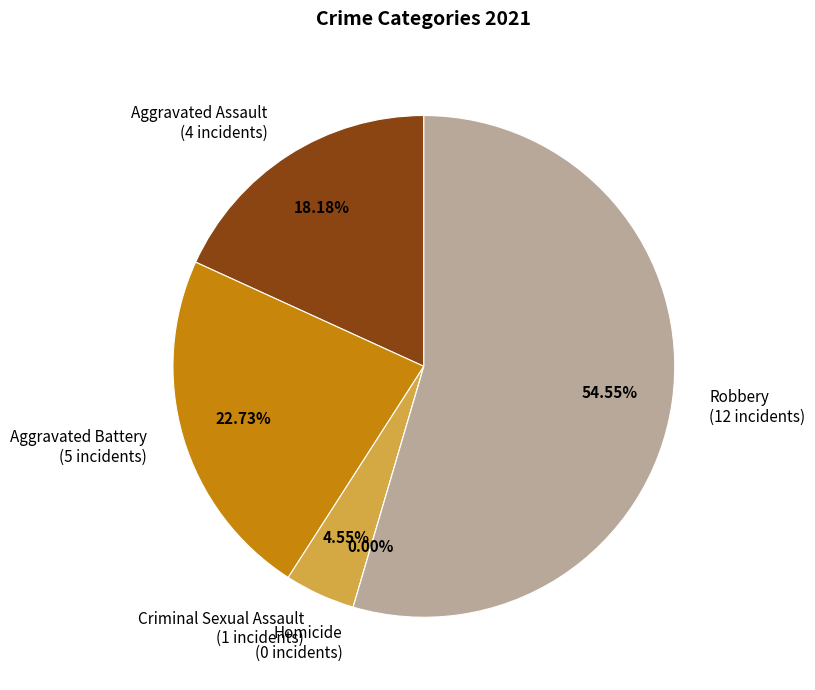

Which slice is the smallest?

Homicide